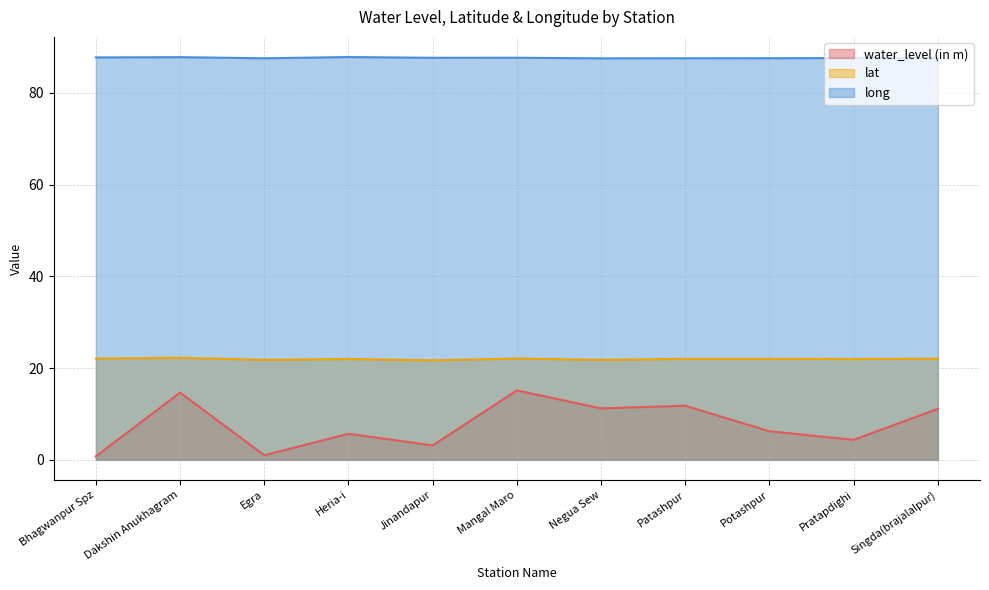

Reading left to right, transcribe all the data shown in this chart.

water_level (in m): 0.8	14.7	1.0	5.7	3.2	15.1	11.2	11.8	6.2	4.4	11.1
lat: 22.1	22.3	21.8	22.0	21.7	22.1	21.8	22.0	22.0	22.0	22.0
long: 87.7	87.8	87.5	87.8	87.6	87.6	87.5	87.5	87.5	87.6	87.6